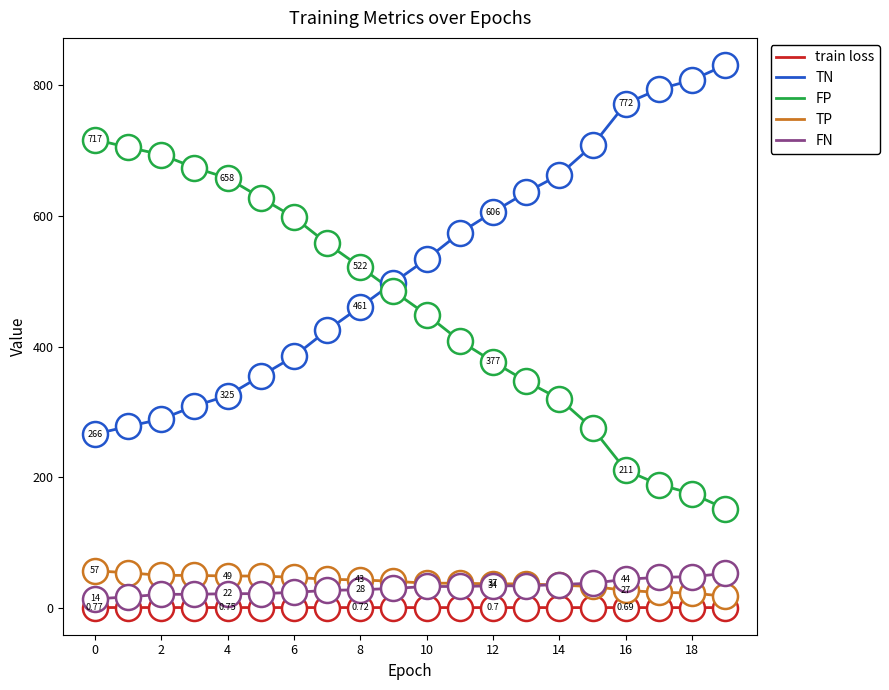

Which series has the largest total across all categories?

TN